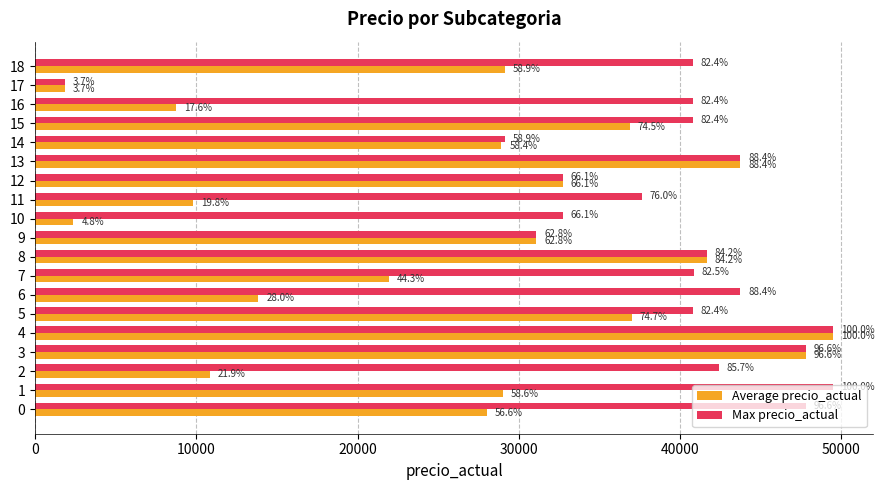

What are all the series names shown in the legend?

Average precio_actual, Max precio_actual